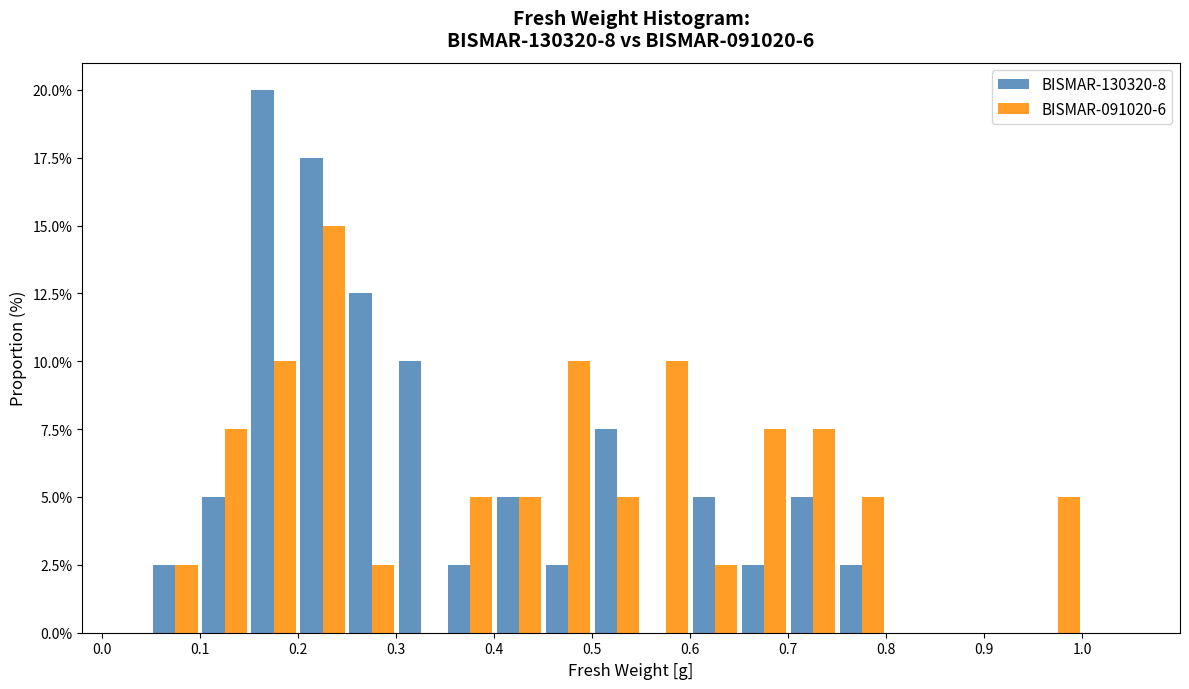

In the BISMAR-130320-8 series, which range on the x-axis has the tallest bar?

0.15 to 0.20